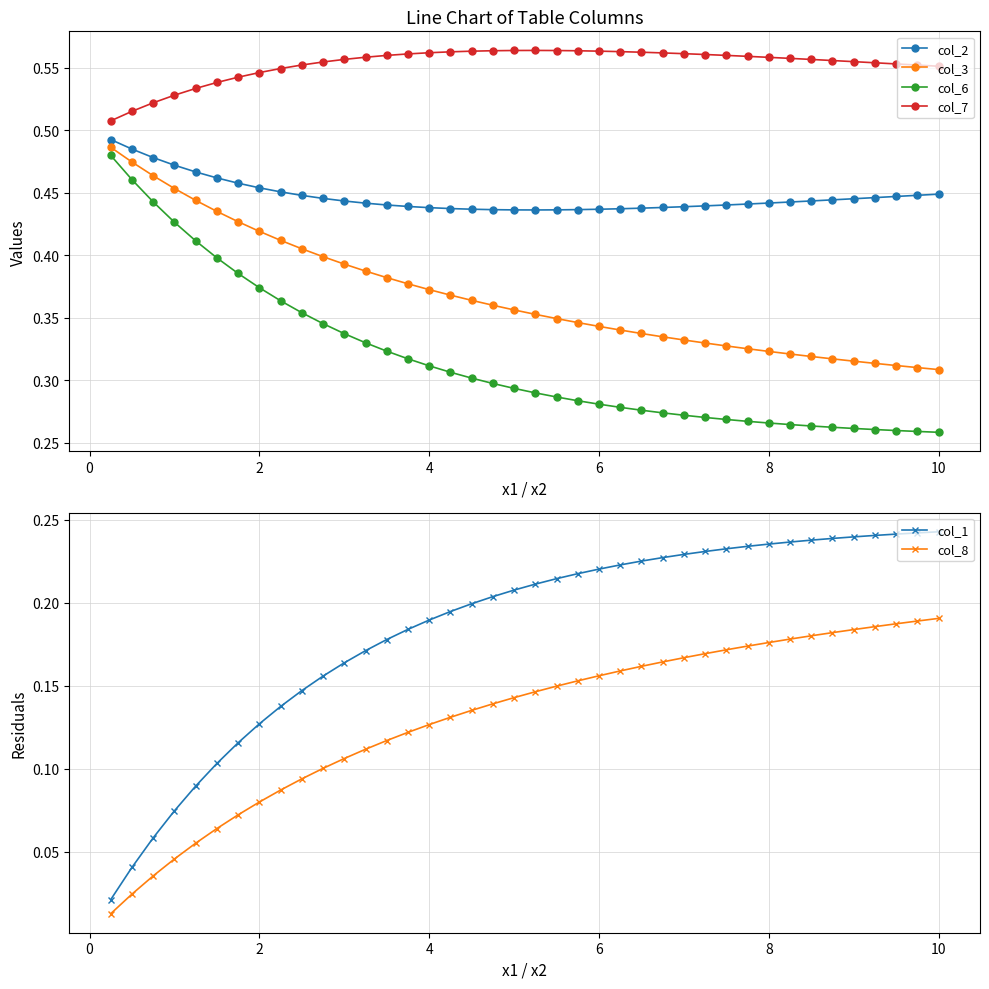

The value of col_2 at 10 is 0.6. True or false?

False